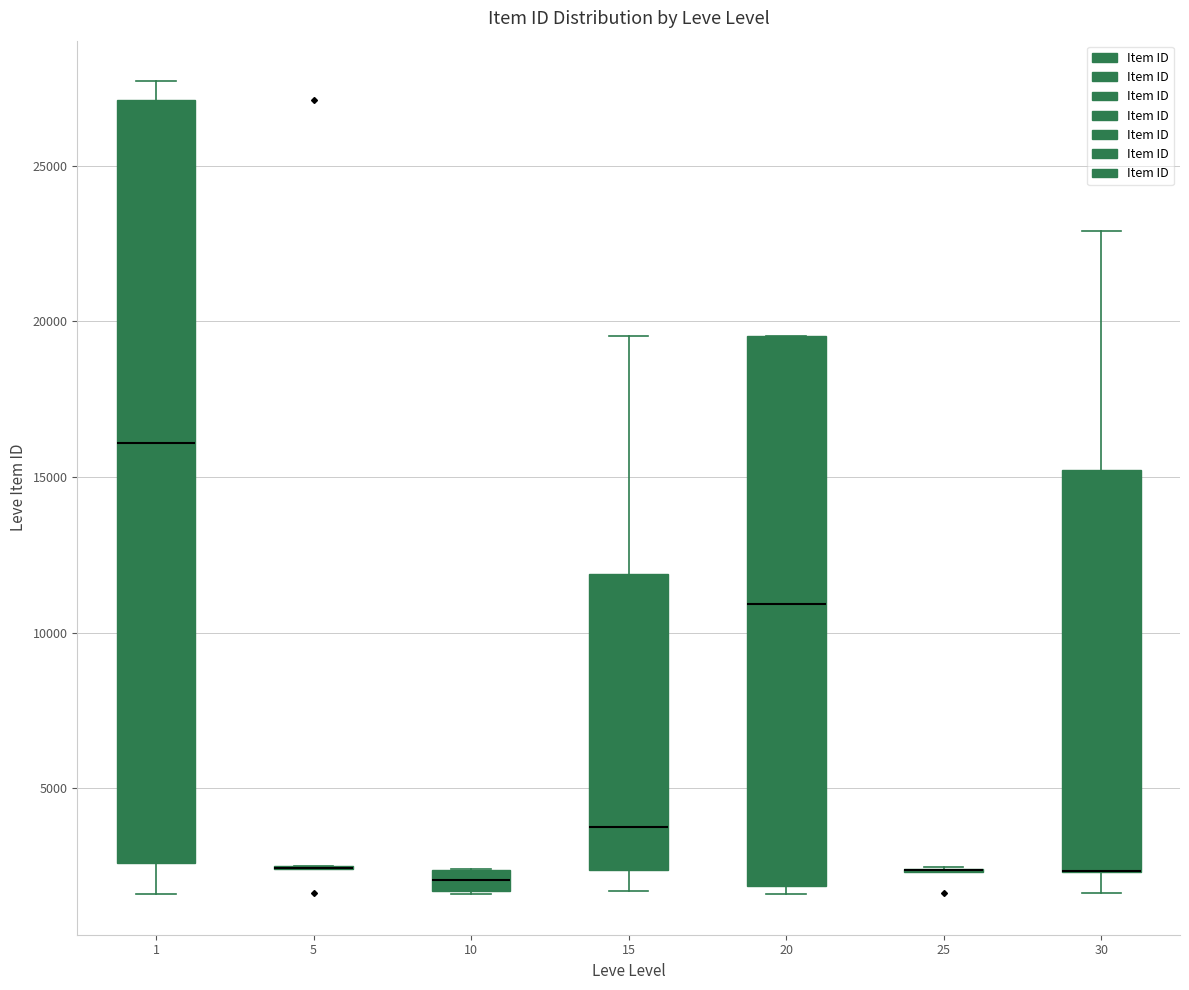

Comparing the boxes themselves (not the whiskers), which one is the tallest?

1